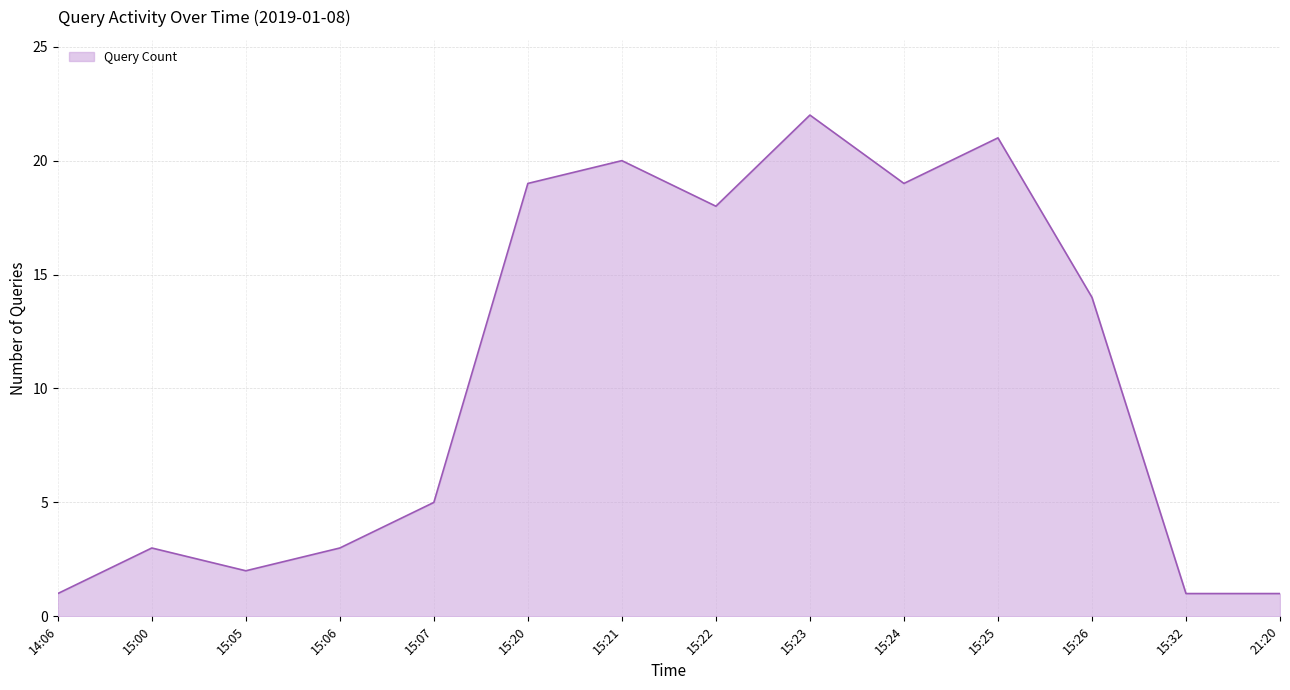

Reading left to right, list all the values displayed in this chart.

1	3	2	3	5	19	20	18	22	19	21	14	1	1